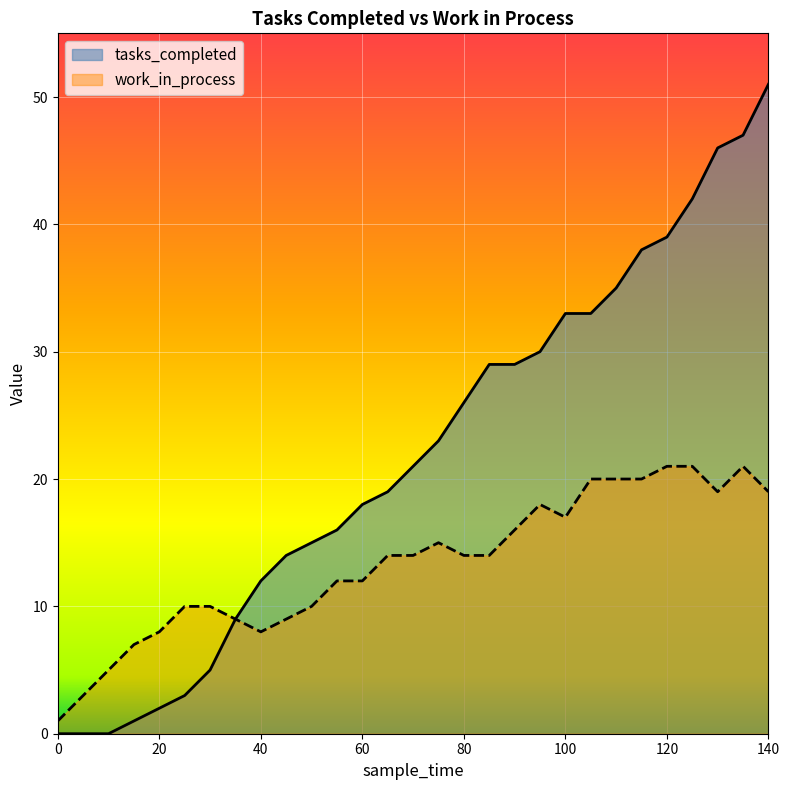

How many positive values does the tasks_completed series have?

26